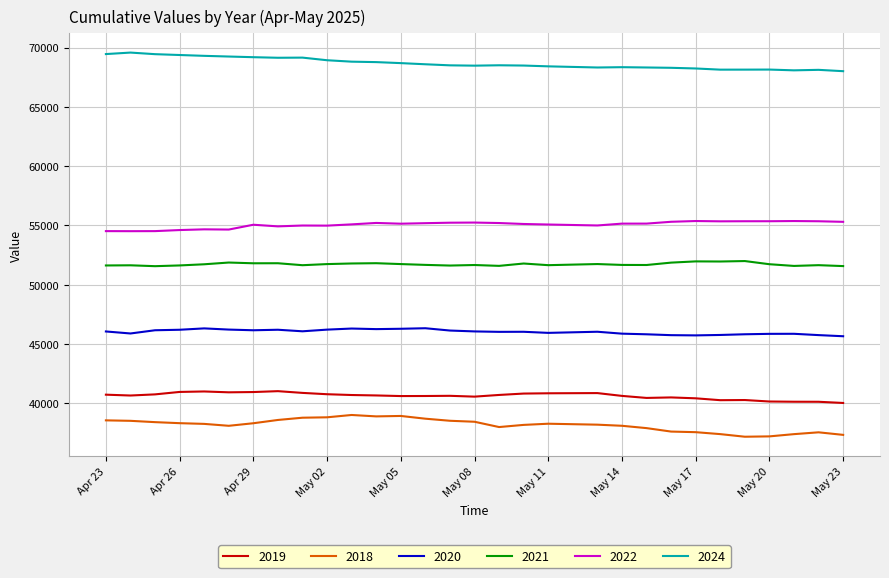

True or false: 2020 and 2022 intersect in this chart.

False